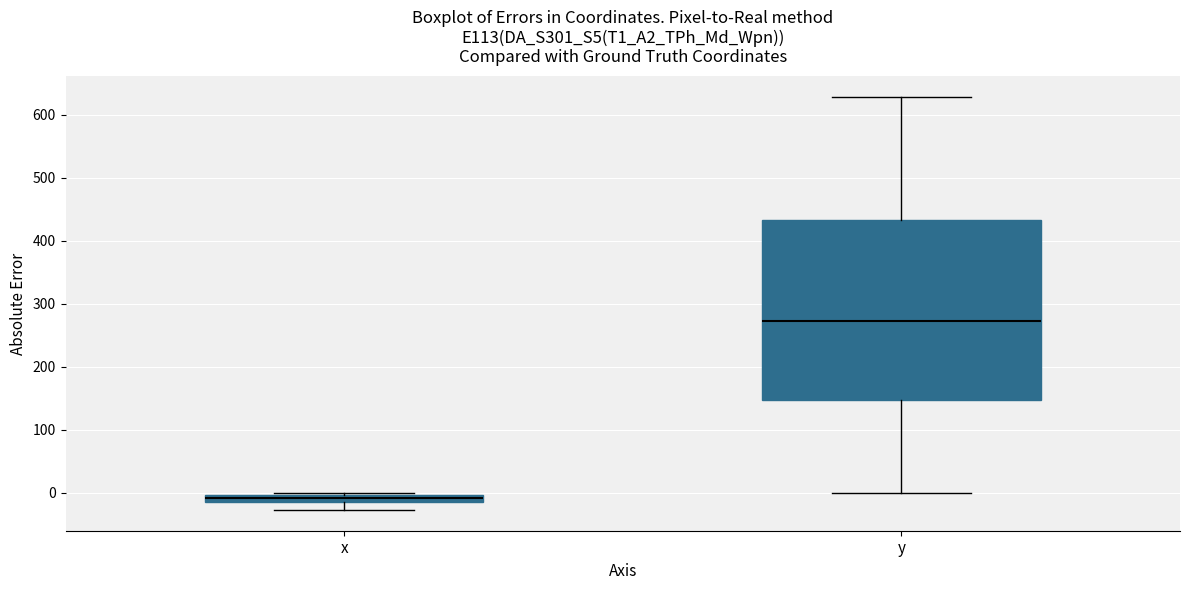

Which box has the lowest median line?

x